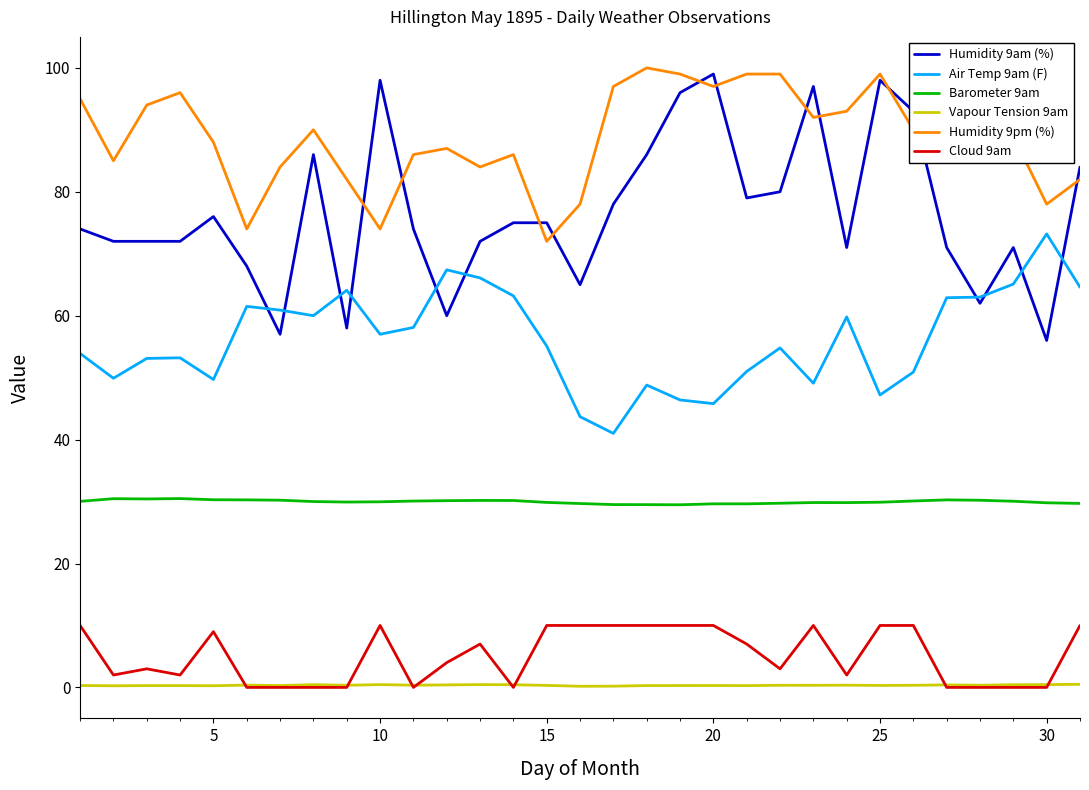

Which series has the largest total across all categories?

Humidity 9pm (%)